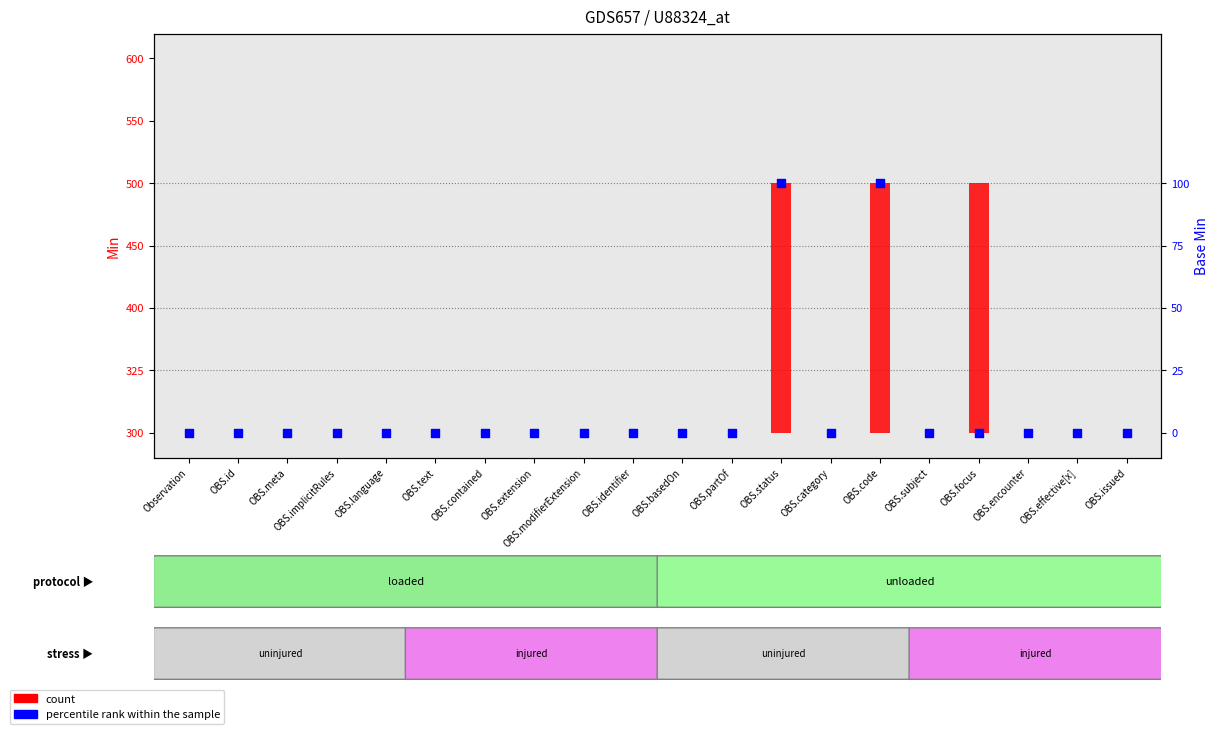

Which series contains the lowest Y value?

count